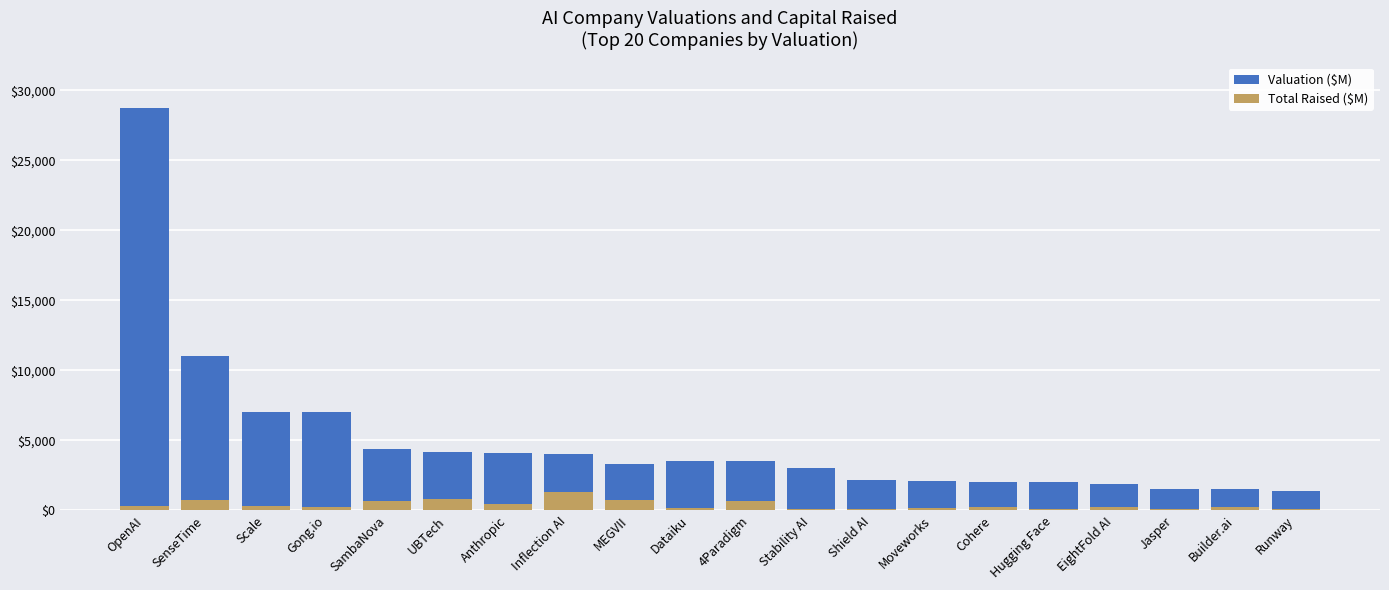

What are all the series names shown in the legend?

Valuation ($M), Total Raised ($M)